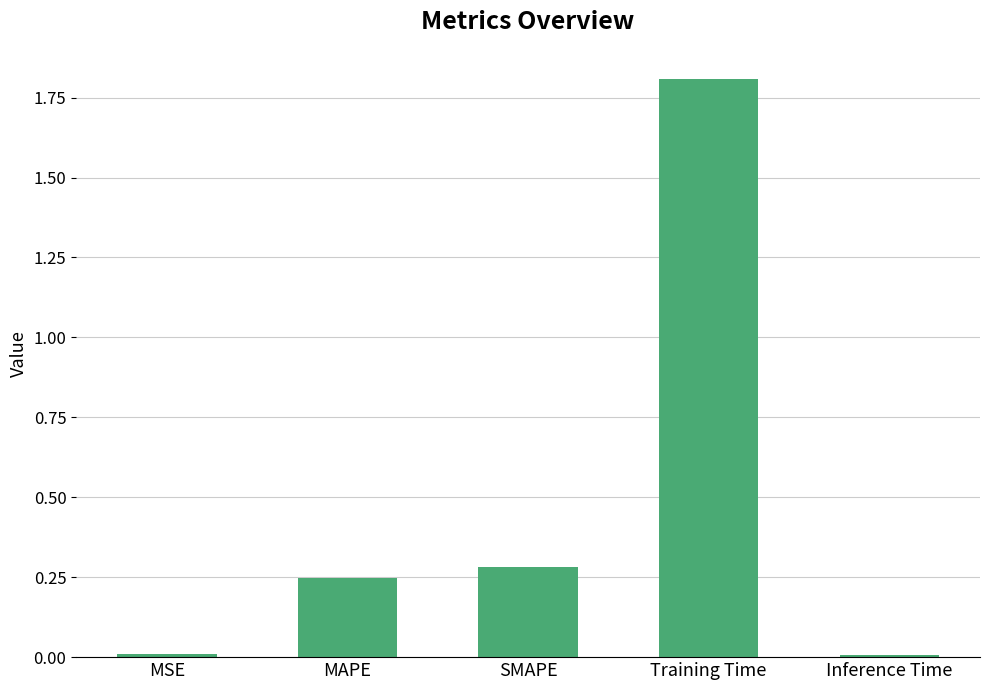

The value at MSE is 0.0. True or false?

True